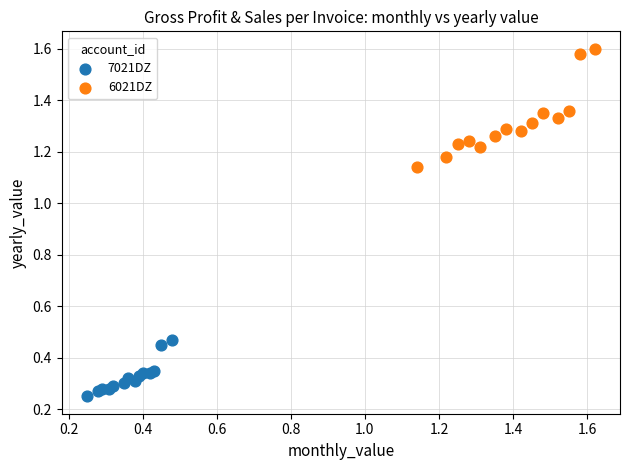

Which series reaches the minimum Y coordinate?

7021DZ